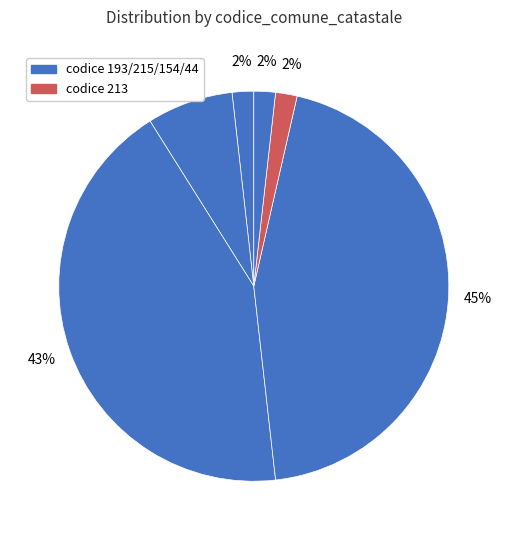

Count the number of slices in the pie.

6